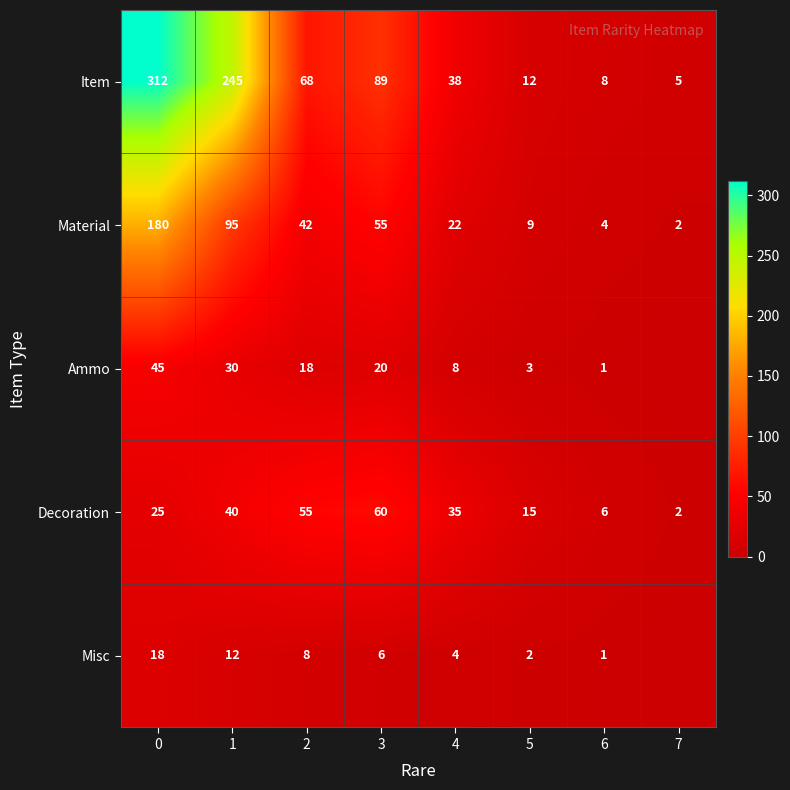

How many series are shown in this chart?

5